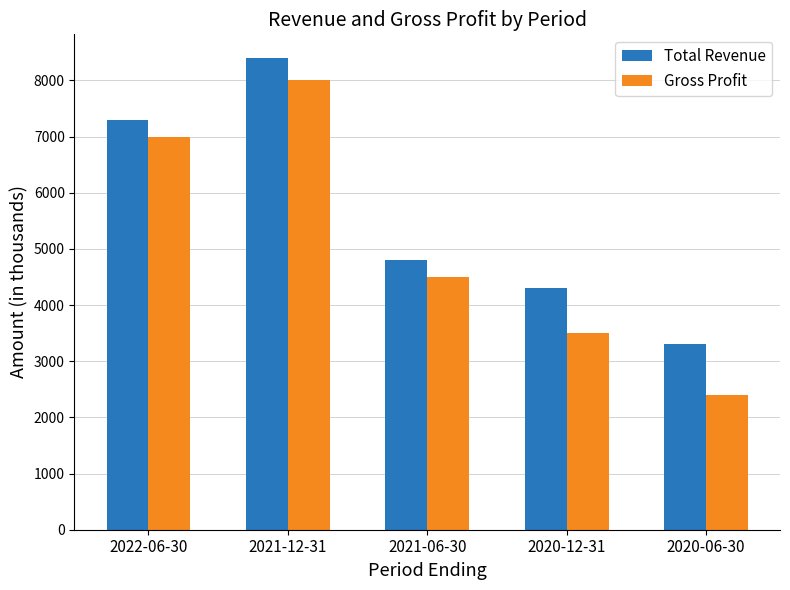

What is the difference between the maximum and second lowest values in the Gross Profit series?

4500